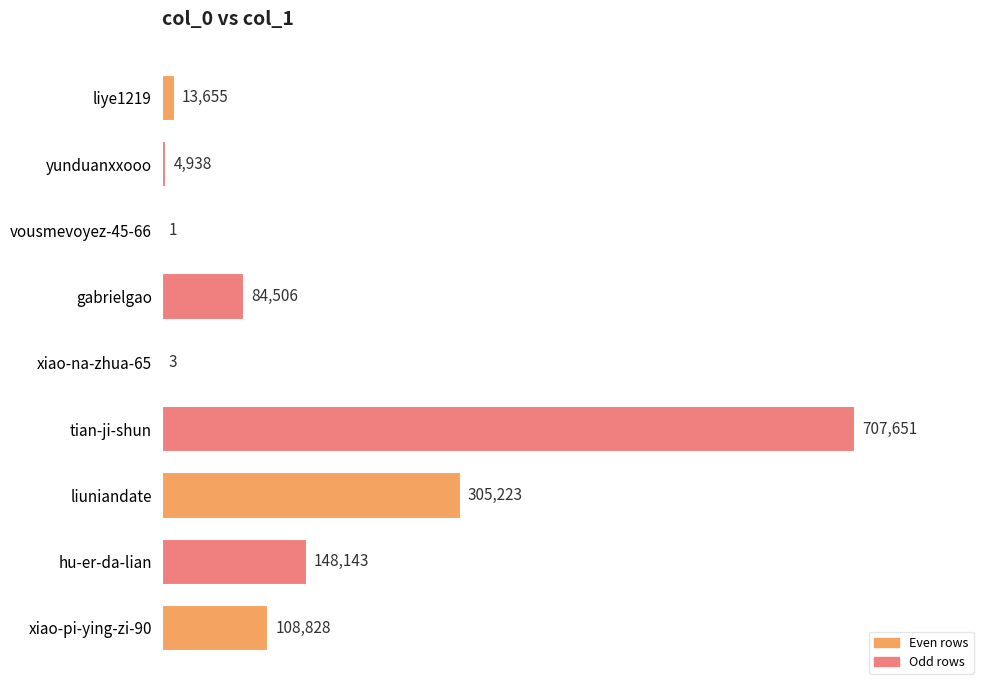

The chart shows a value of 707651 at tian-ji-shun. True or false?

True